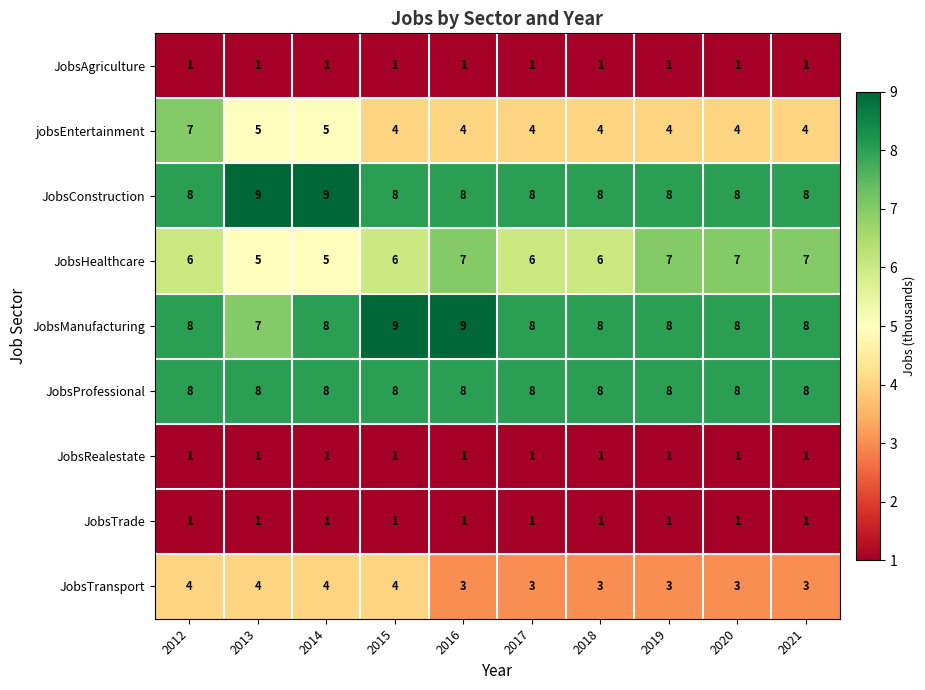

What is the maximum value shown in the chart?

9